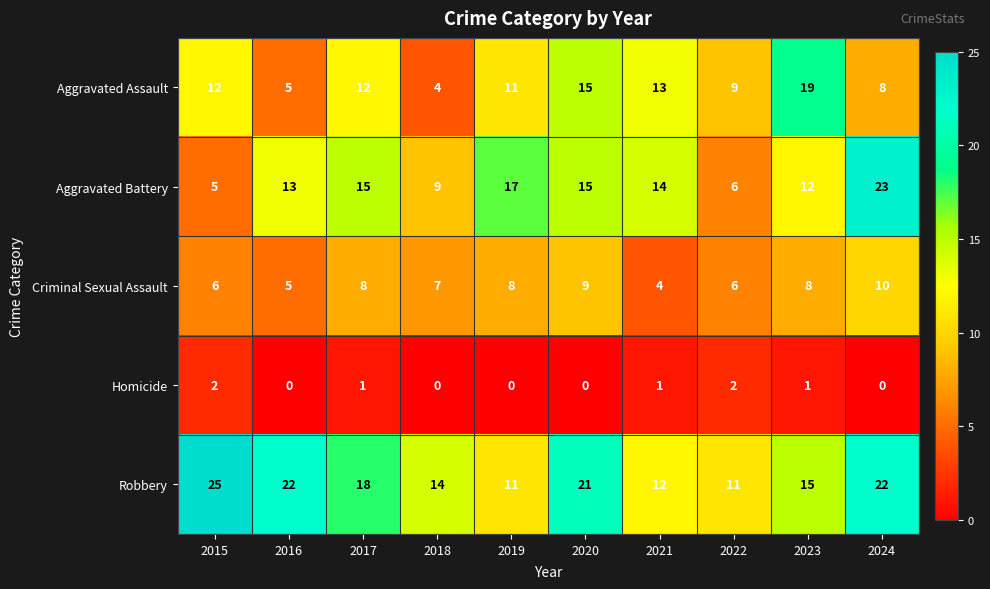

At how many categories does at least one series exceed 12?

9